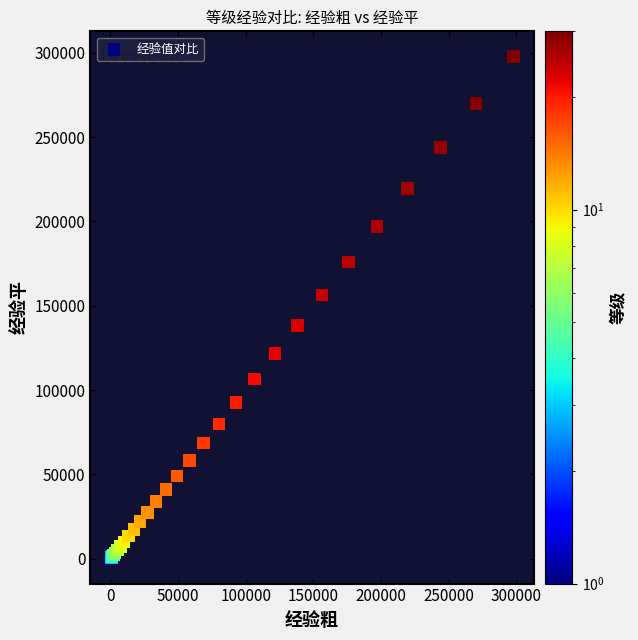

What Y value in the scatter plot is closest to 149003?

156300